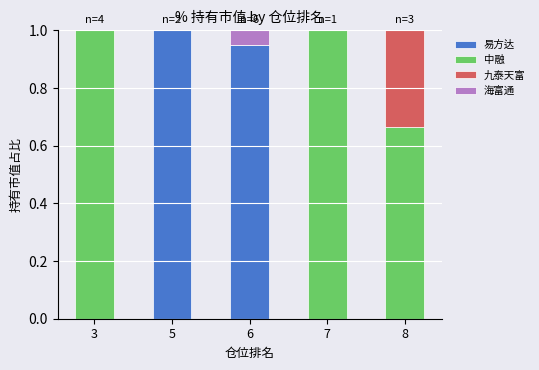

What is the total value across all series at 3?

1.0